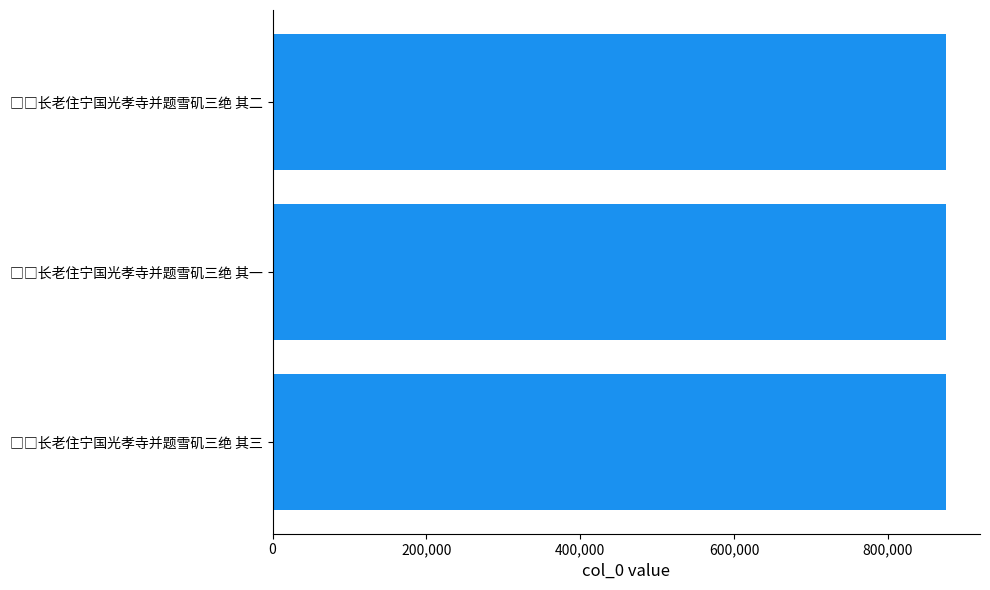

What is the average value?

876085